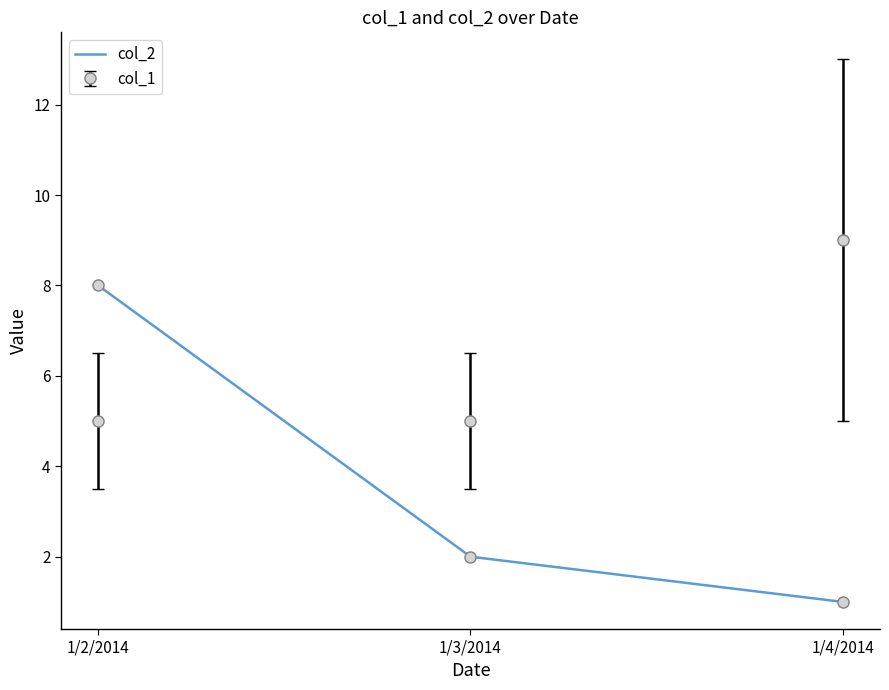

Which category has the lowest value across all series?

1/4/2014